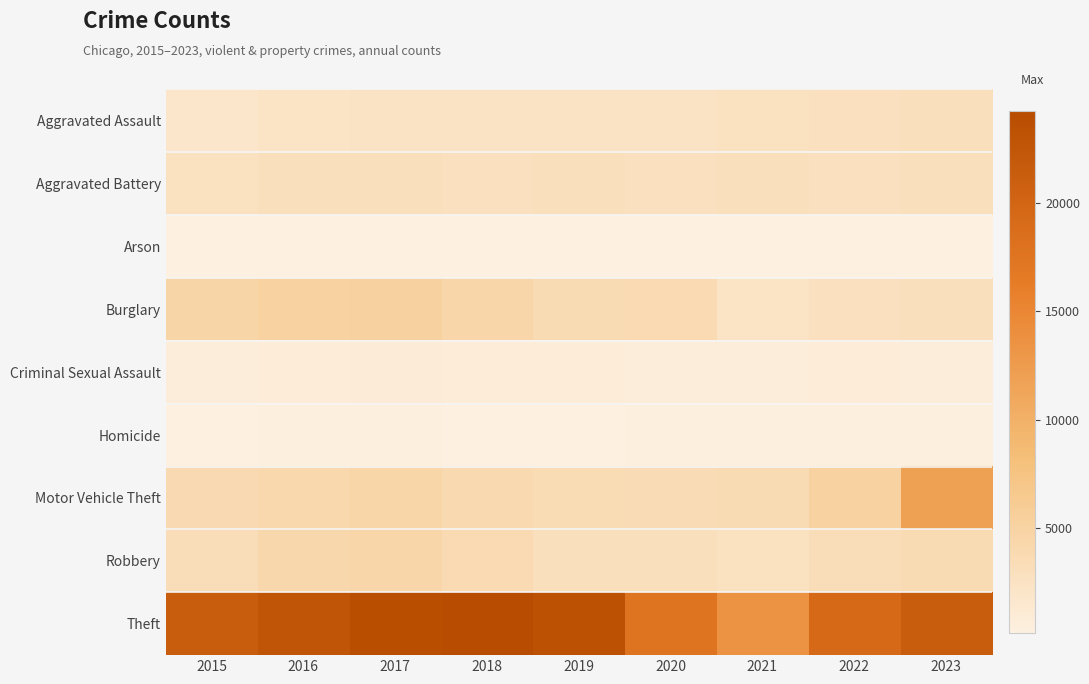

Reading right to left, what are all the values shown in this chart?

Aggravated Assault: 2023=2931	2022=2678	2021=2643	2020=2234	2019=2338	2018=2372	2017=2295	2016=2181	2015=1707
Aggravated Battery: 2023=3035	2022=2789	2021=2935	2020=2825	2019=2880	2018=2803	2017=2951	2016=2991	2015=2598
Arson: 2023=192	2022=152	2021=201	2020=195	2019=135	2018=132	2017=190	2016=214	2015=160
Burglary: 2023=2966	2022=2831	2021=2119	2020=3778	2019=3660	2018=4388	2017=5247	2016=5124	2015=4571
Criminal Sexual Assault: 2023=683	2022=707	2021=648	2020=626	2019=774	2018=765	2017=822	2016=749	2015=690
Homicide: 2023=234	2022=256	2021=257	2020=249	2019=196	2018=209	2017=251	2016=255	2015=170
Motor Vehicle Theft: 2023=11959	2022=5170	2021=3680	2020=3437	2019=3612	2018=3952	2017=4520	2016=4178	2015=3813
Robbery: 2023=3674	2022=3160	2021=2658	2020=2912	2019=2895	2018=3766	2017=4399	2016=4260	2015=3279
Theft: 2023=21276	2022=19302	2021=13596	2020=17743	2019=23481	2018=24243	2017=23996	2016=22797	2015=21379